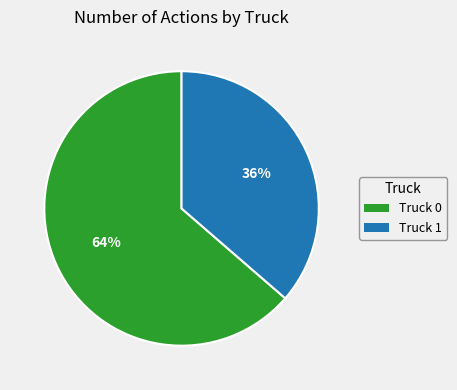

Between Truck 0 and Truck 1, which is larger?

Truck 0